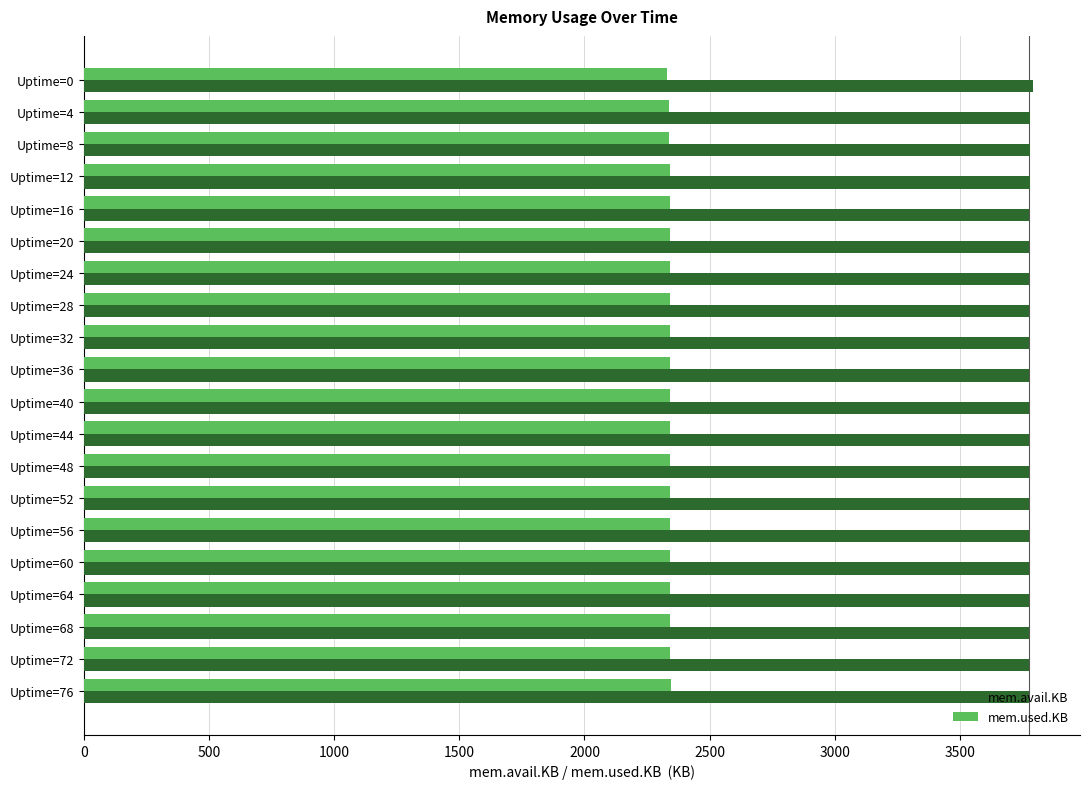

Rank the series by their average value, from lowest to highest.

mem.used.KB, mem.avail.KB